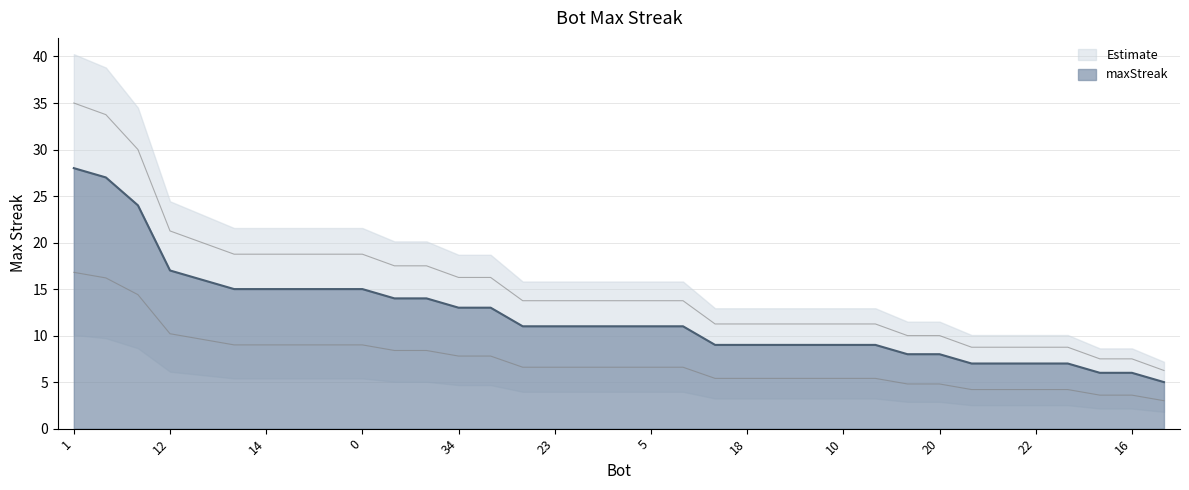

Reading right to left, transcribe all the data shown in this chart.

3=5	16=6	25=6	8=7	22=7	28=7	29=7	20=8	30=8	6=9	10=9	15=9	17=9	18=9	31=9	4=11	5=11	19=11	21=11	23=11	32=11	7=13	34=13	13=14	33=14	0=15	2=15	11=15	14=15	26=15	9=16	12=17	27=24	24=27	1=28